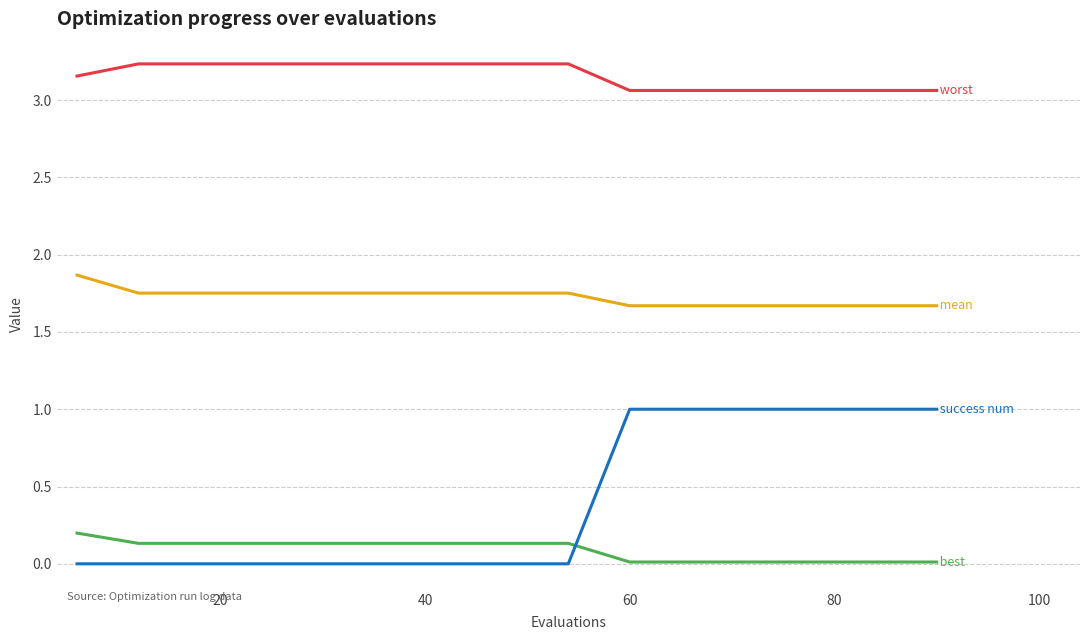

Is this an area chart (filled region under the line)?

No